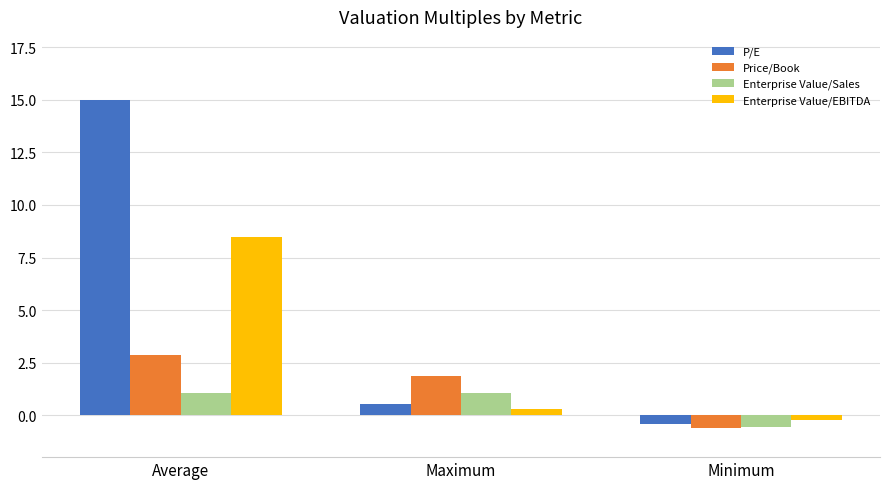

List the labels in order of Price/Book value, smallest first.

Minimum, Maximum, Average